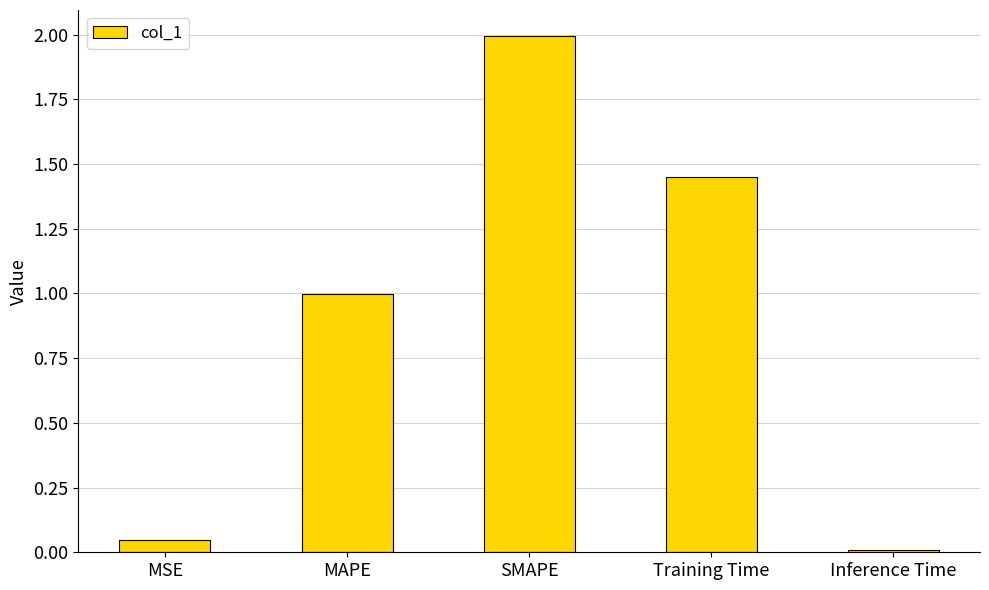

Which category has the highest value across all series?

SMAPE